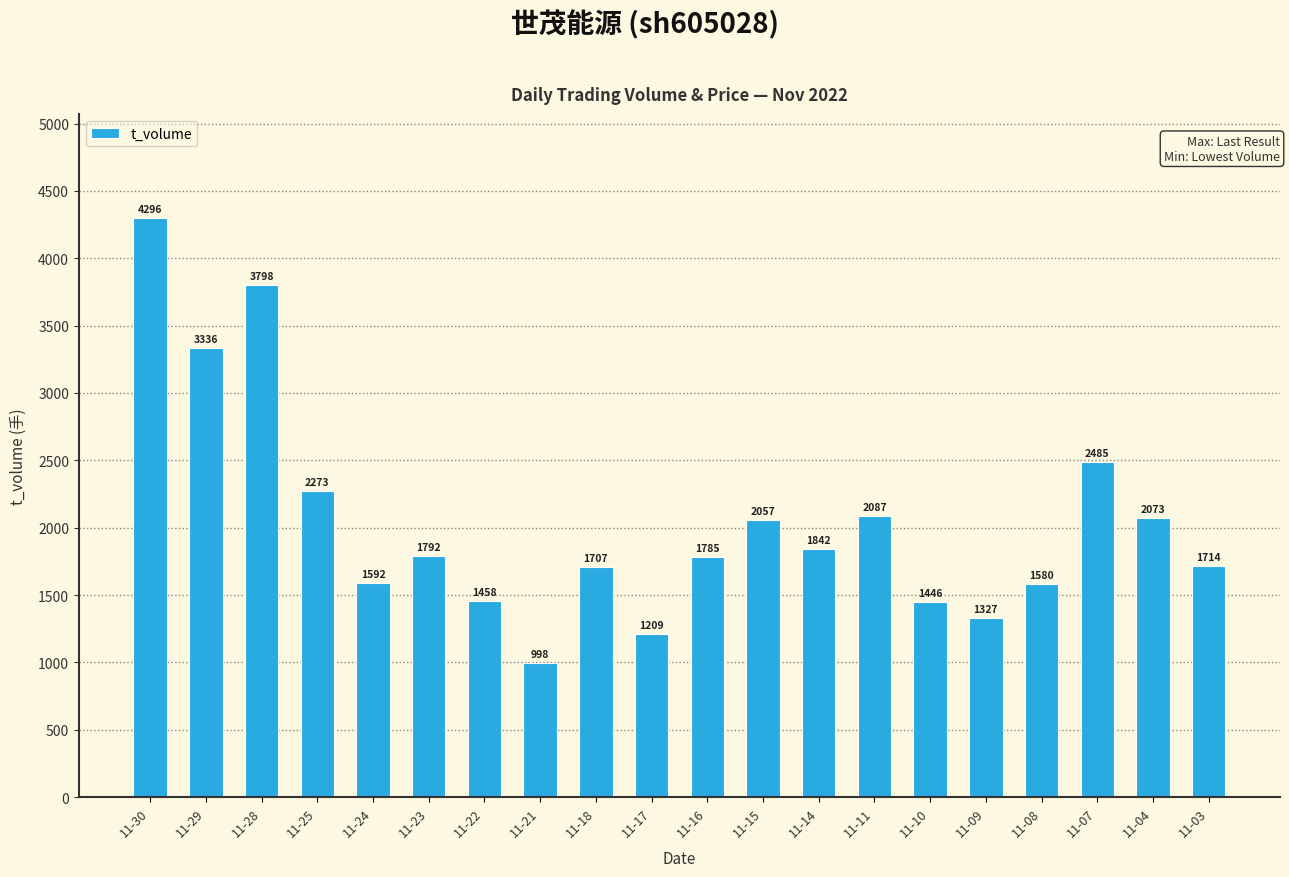

Reading left to right, list all the values displayed in this chart.

4296	3336	3798	2273	1592	1792	1458	998	1707	1209	1785	2057	1842	2087	1446	1327	1580	2485	2073	1714